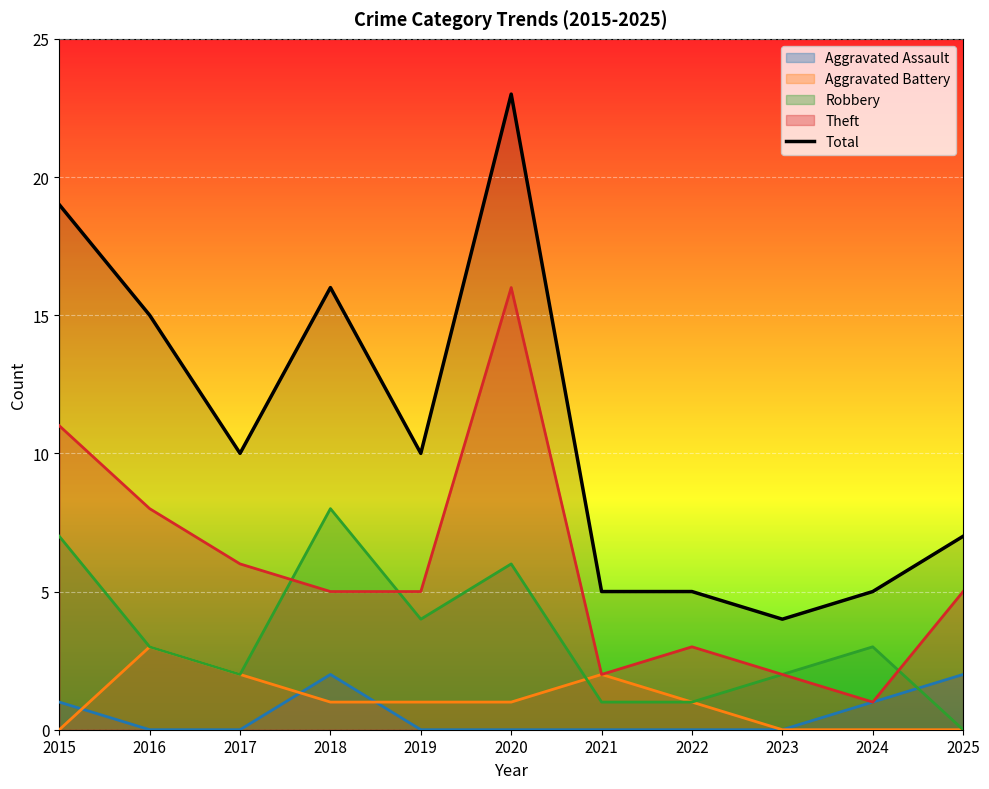

How many interior local valleys (lower than both neighbors) does the data have?

3